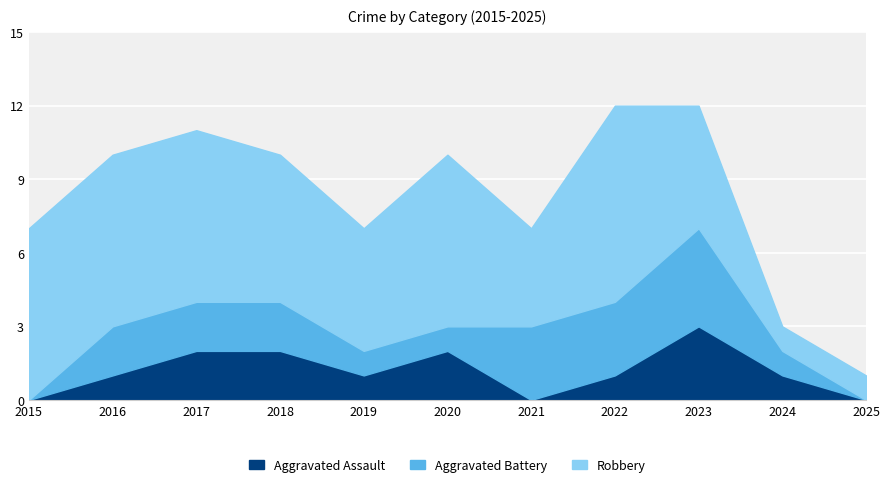

What is the total value across all series at 2022?

12